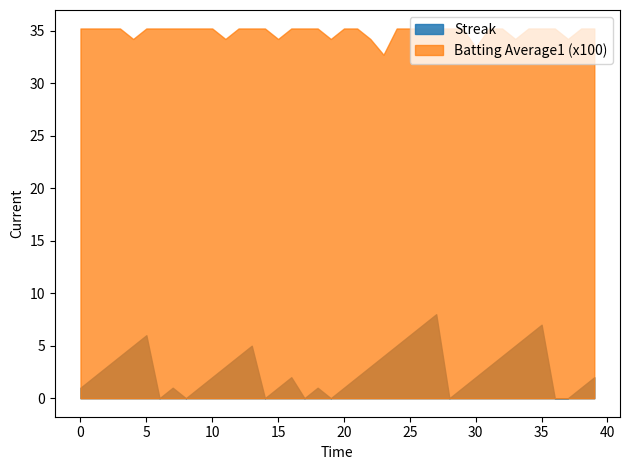

Reading left to right, transcribe all the data shown in this chart.

Streak: 1.0	2.0	3.0	4.0	5.0	6.0	0.0	1.0	0.0	1.0	2.0	3.0	4.0	5.0	0.0	1.0	2.0	0.0	1.0	0.0	1.0	2.0	3.0	4.0	5.0	6.0	7.0	8.0	0.0	1.0	2.0	3.0	4.0	5.0	6.0	7.0	0.0	0.0	1.0	2.0
Batting Average1: 0.4	0.4	0.4	0.4	0.3	0.4	0.4	0.4	0.4	0.4	0.4	0.3	0.4	0.4	0.4	0.3	0.4	0.4	0.4	0.3	0.4	0.4	0.3	0.3	0.4	0.4	0.4	0.4	0.4	0.4	0.3	0.4	0.4	0.3	0.4	0.4	0.4	0.3	0.4	0.4